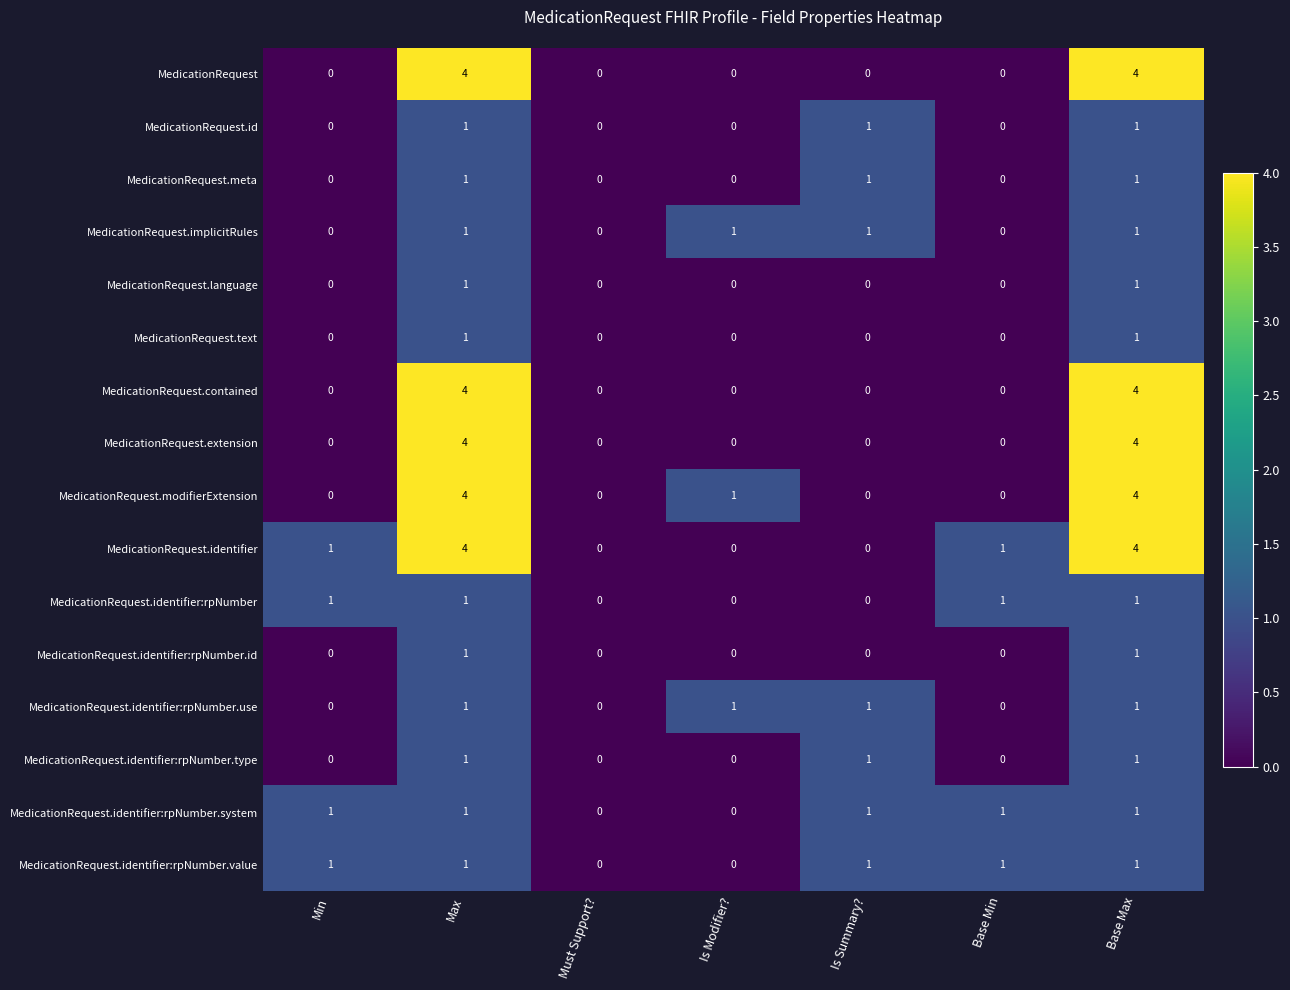

The MedicationRequest.language series shows 0 at Is Summary?. True or false?

True